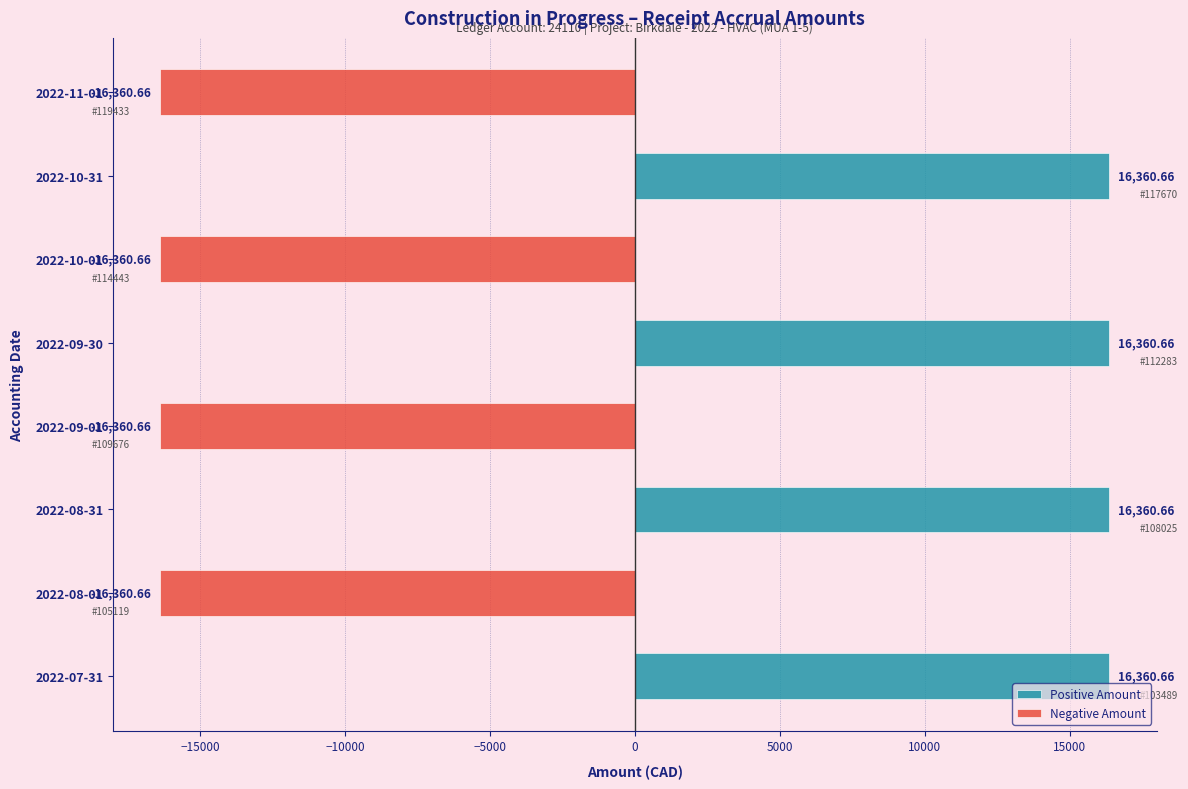

What is the maximum value shown in the chart?

16360.7